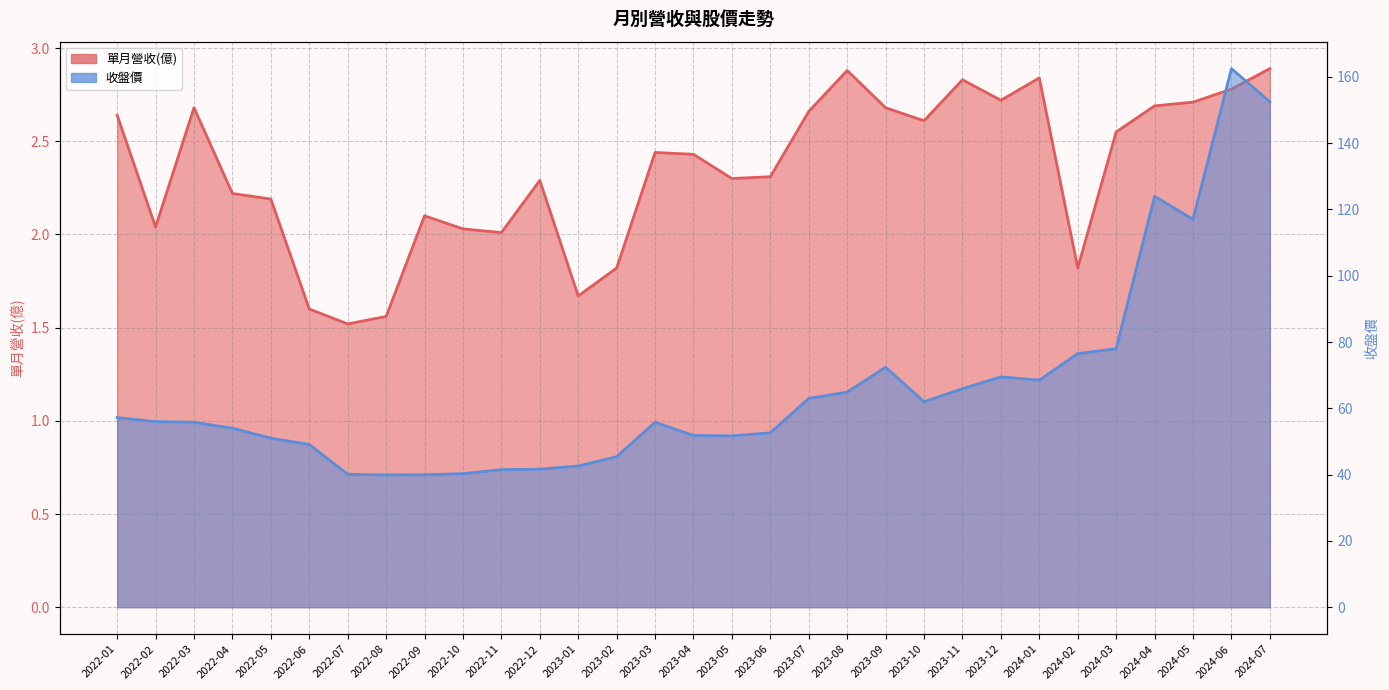

What is the total value across all series at 2022-06?

50.7